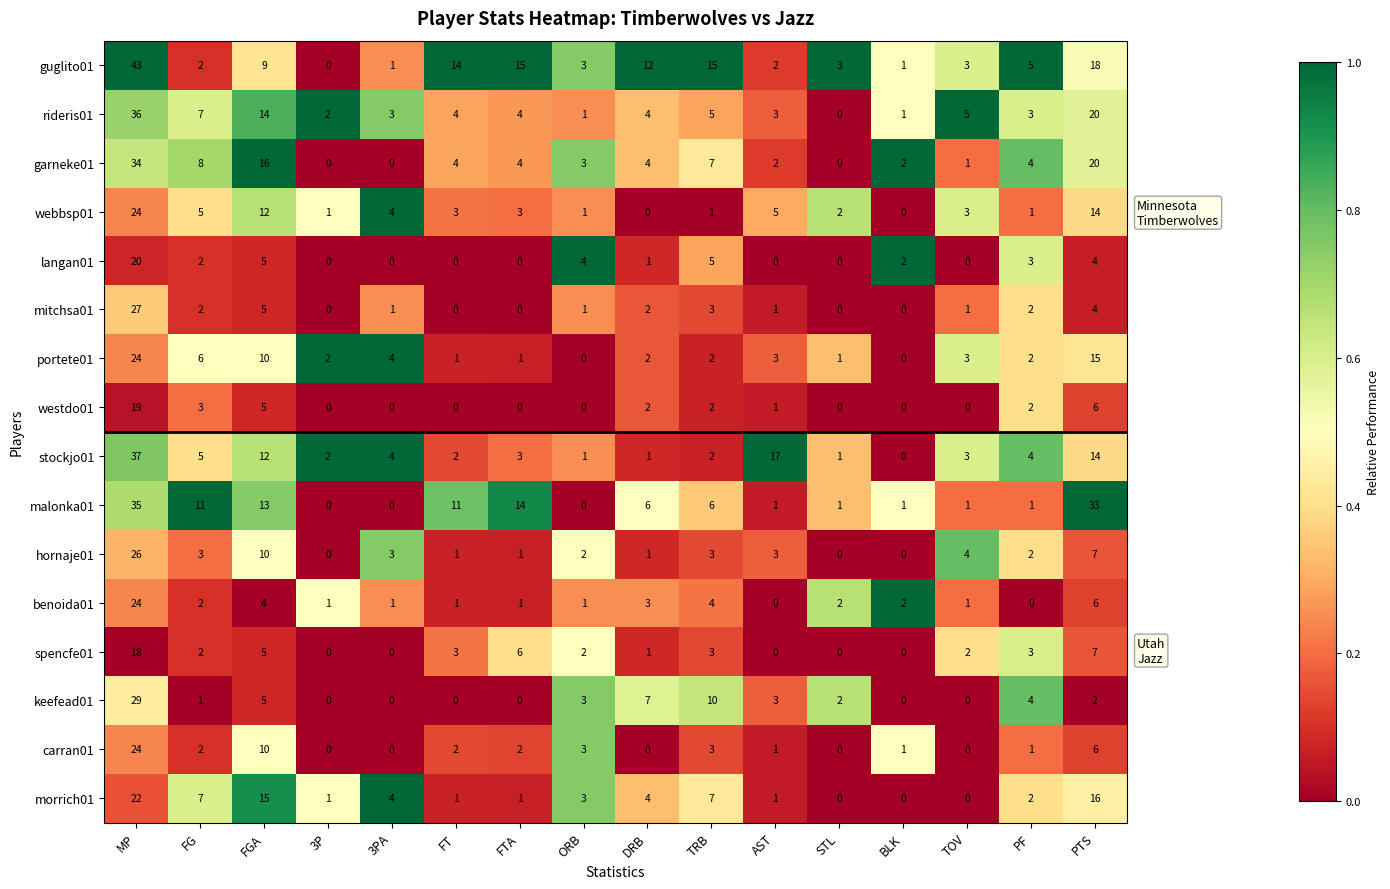

True or false: rideris01 has a value of 4 at PF.

False